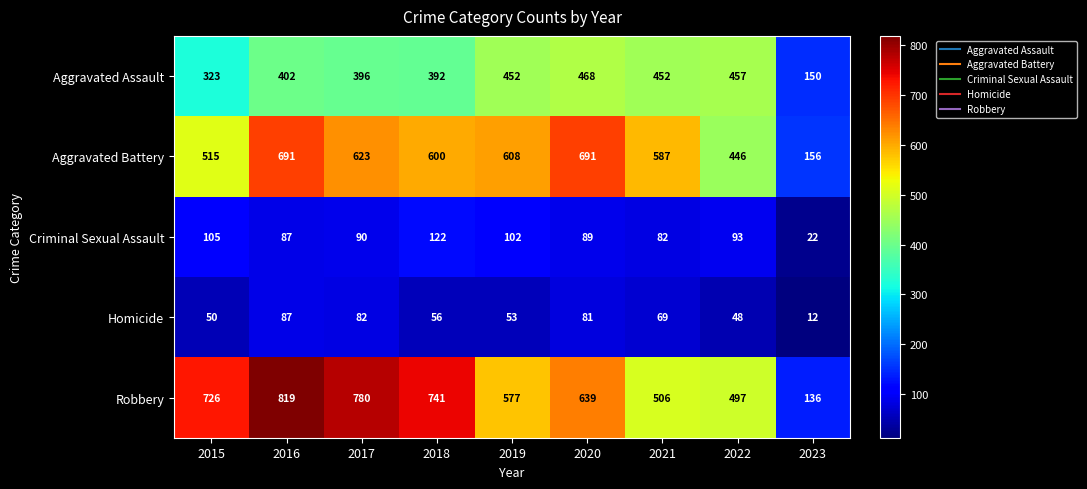

Is it true that Homicide equals 68 at 2022?

False